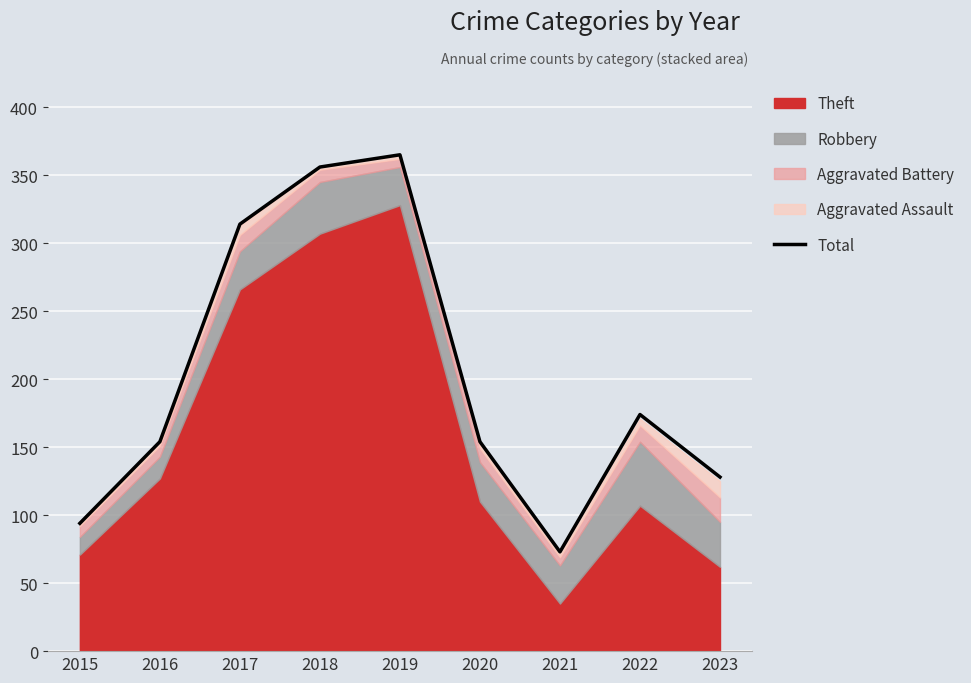

What is the sum of the values at 2022 and 2017?

488